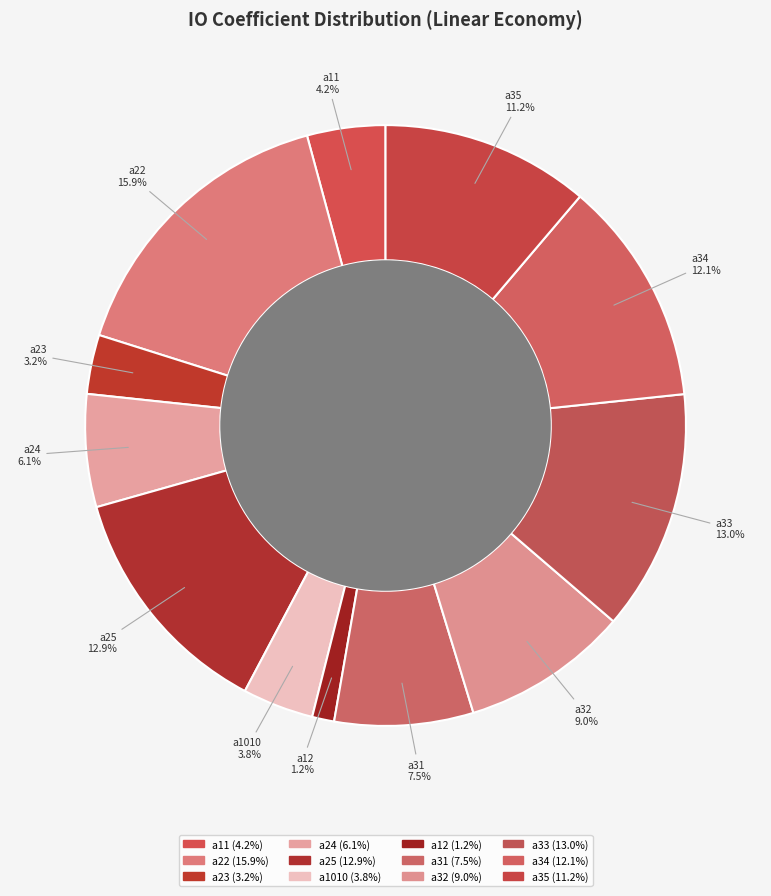

Is a32 the majority of the pie?

No